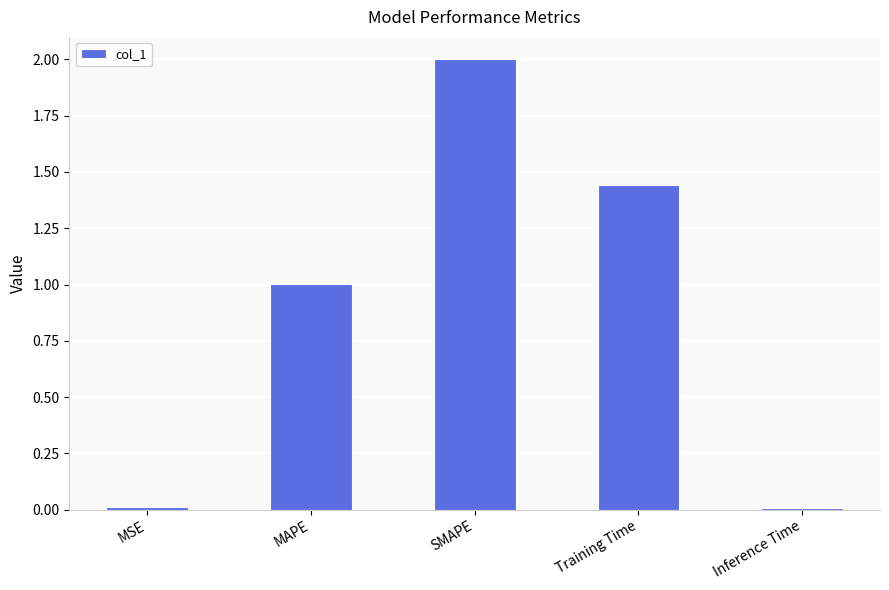

What is the difference between the maximum and minimum values?

2.0